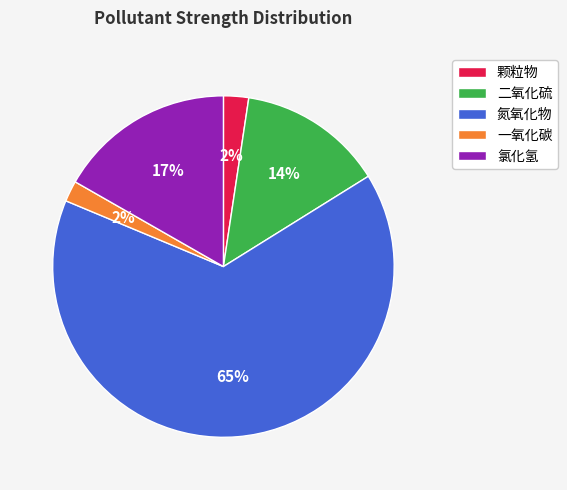

To the nearest percent, what is the average slice percentage?

20%